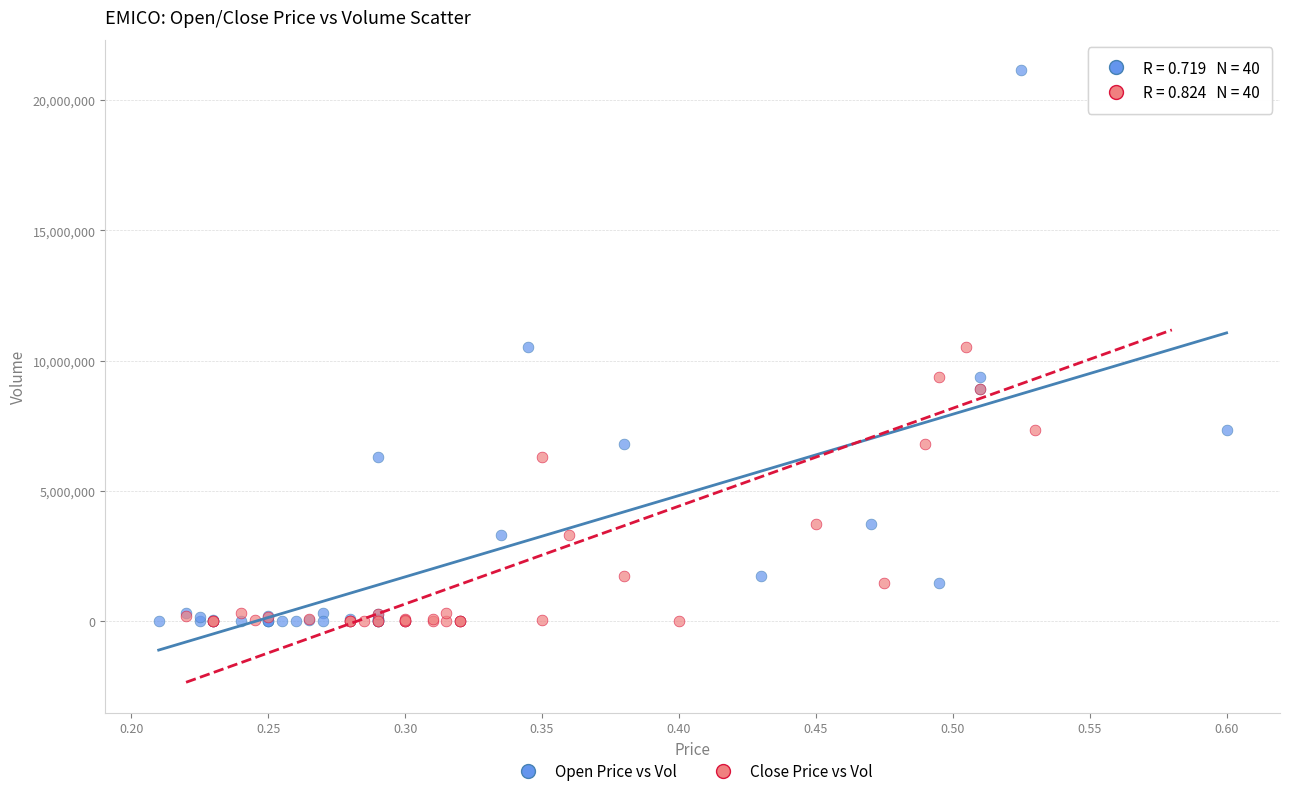

What are all the series names shown in the legend?

Open Price vs Vol, Close Price vs Vol